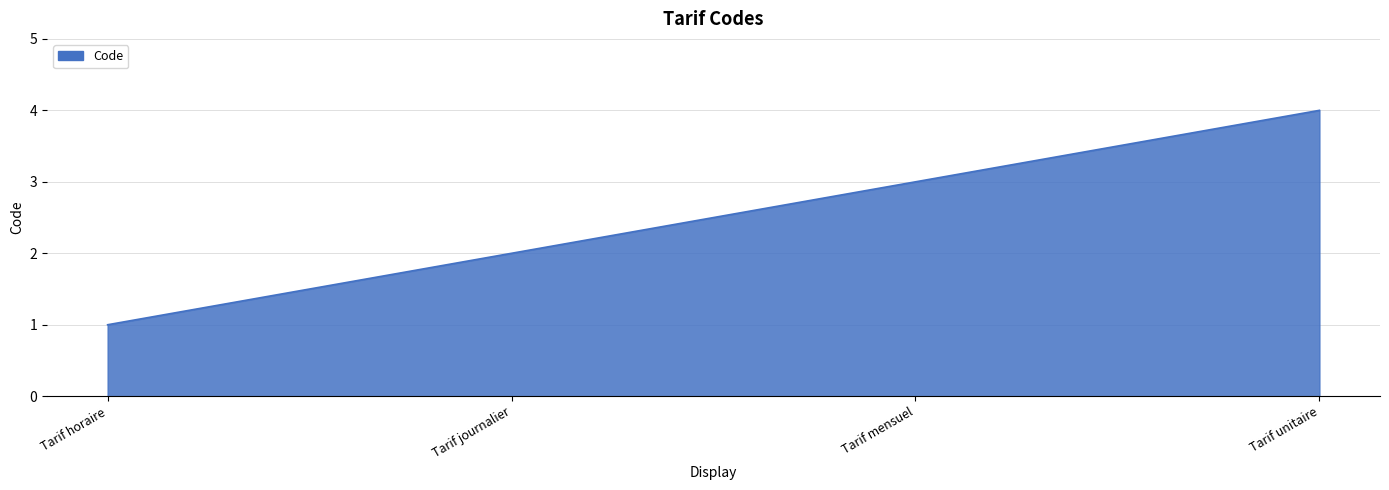

What is the ratio of the value at Tarif journalier to the value at Tarif mensuel?

0.7